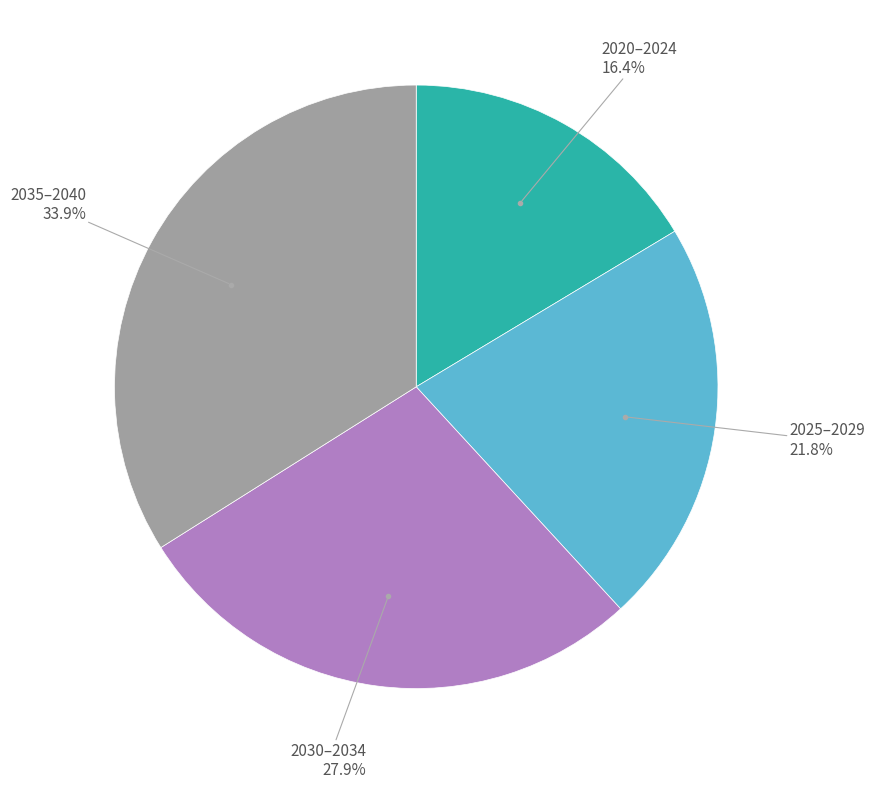

Count the number of slices in the pie.

4